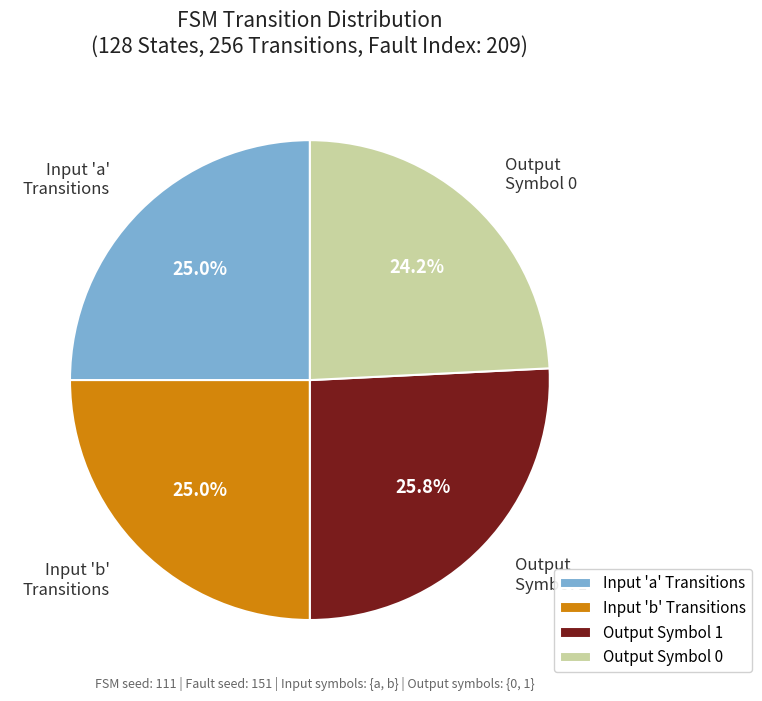

Which category has the smallest portion of the pie?

Output Symbol 0